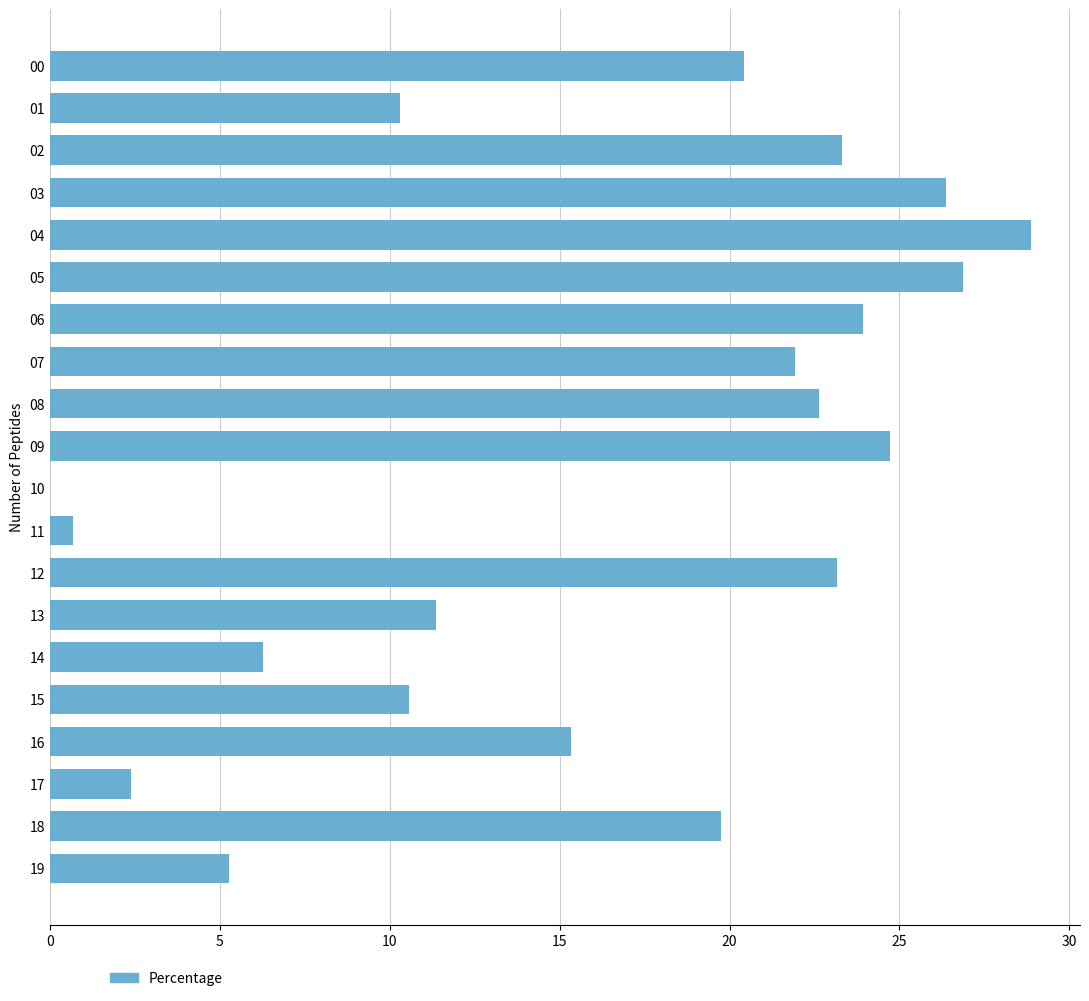

Between 16 and 03, which is larger?

03